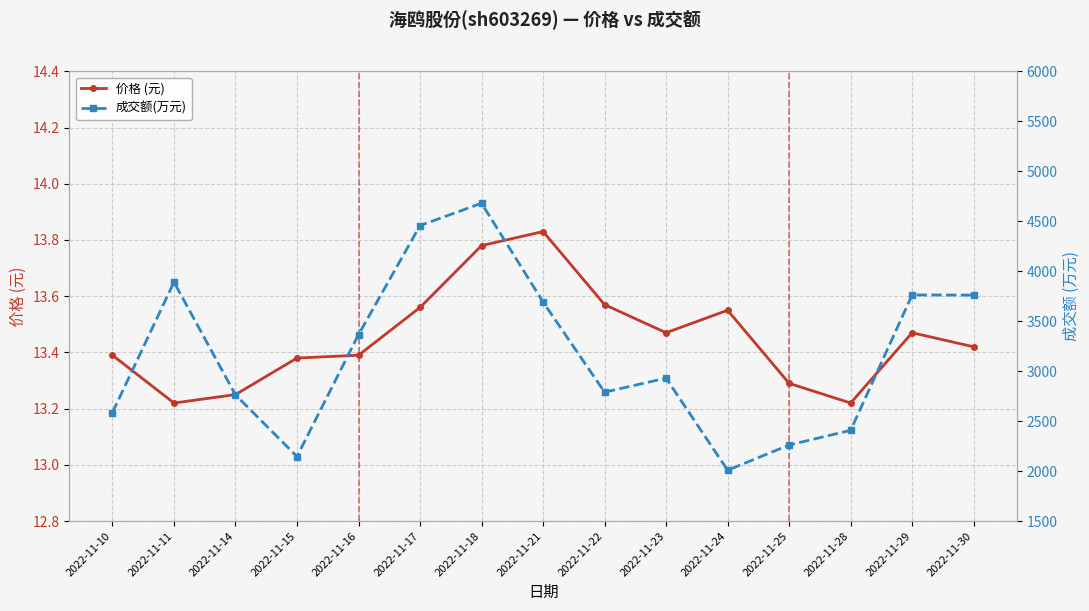

What is the difference between the 价格 (元) values at 2022-11-18 and 2022-11-28?

0.6